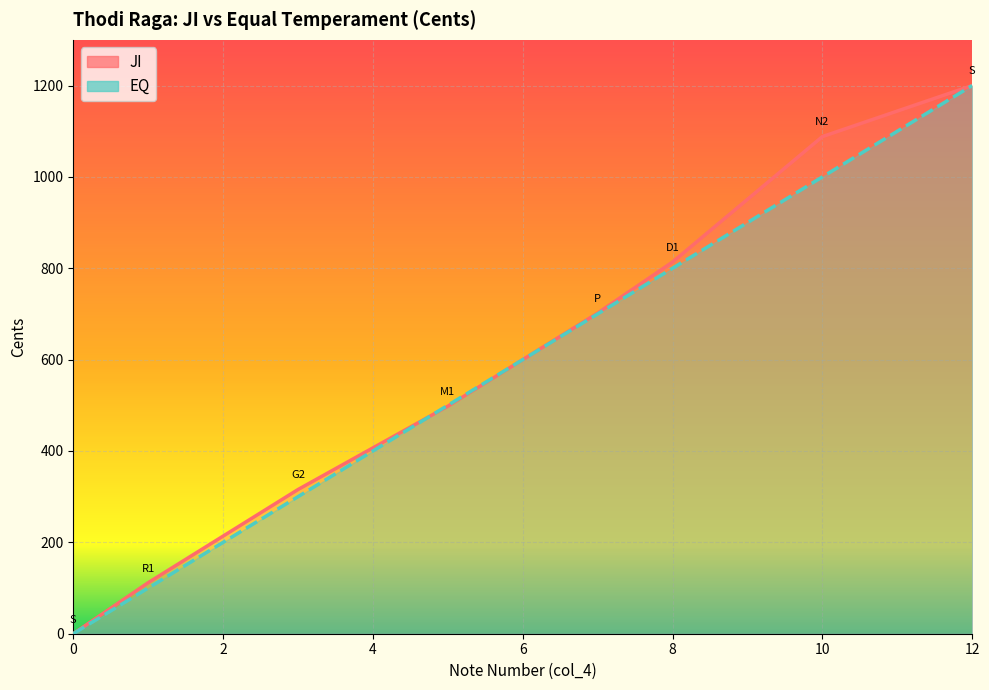

How many lines are shown in the chart?

2